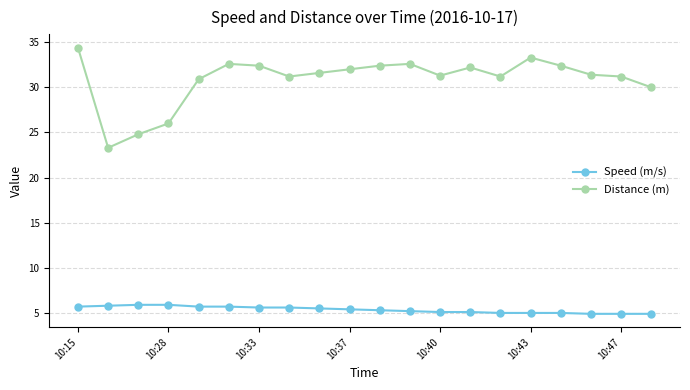

True or false: Distance (m) and Speed (m/s) intersect in this chart.

False